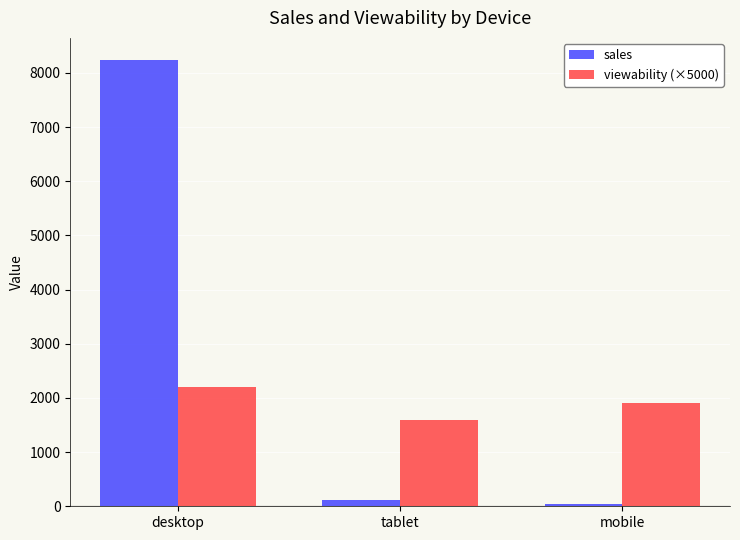

Is the value of sales at mobile greater than the value of viewability (×5000) at mobile?

No